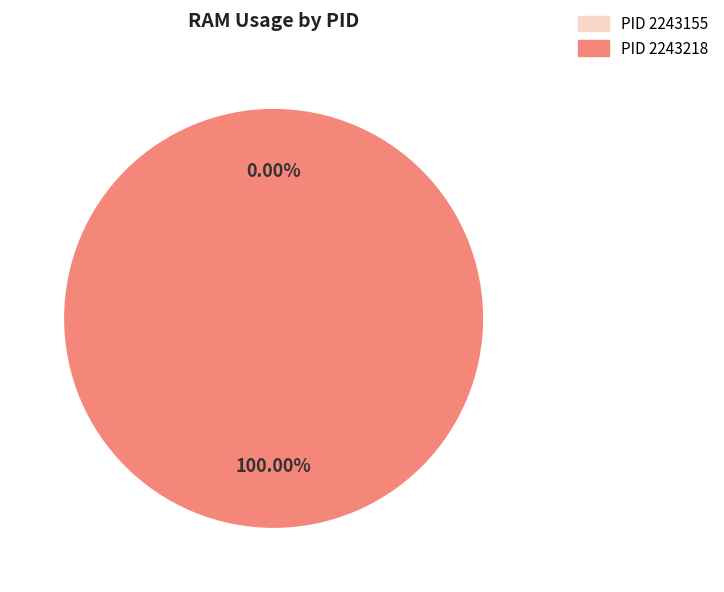

Is the sum of 2243218 and 2243155 greater than half?

Yes